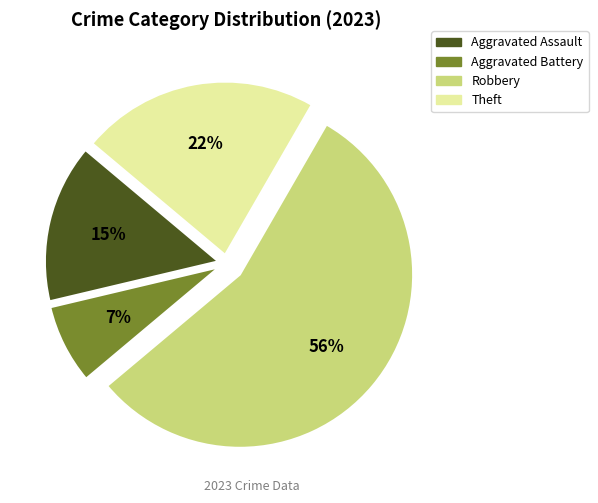

What is the smallest slice in the pie chart?

Aggravated Battery